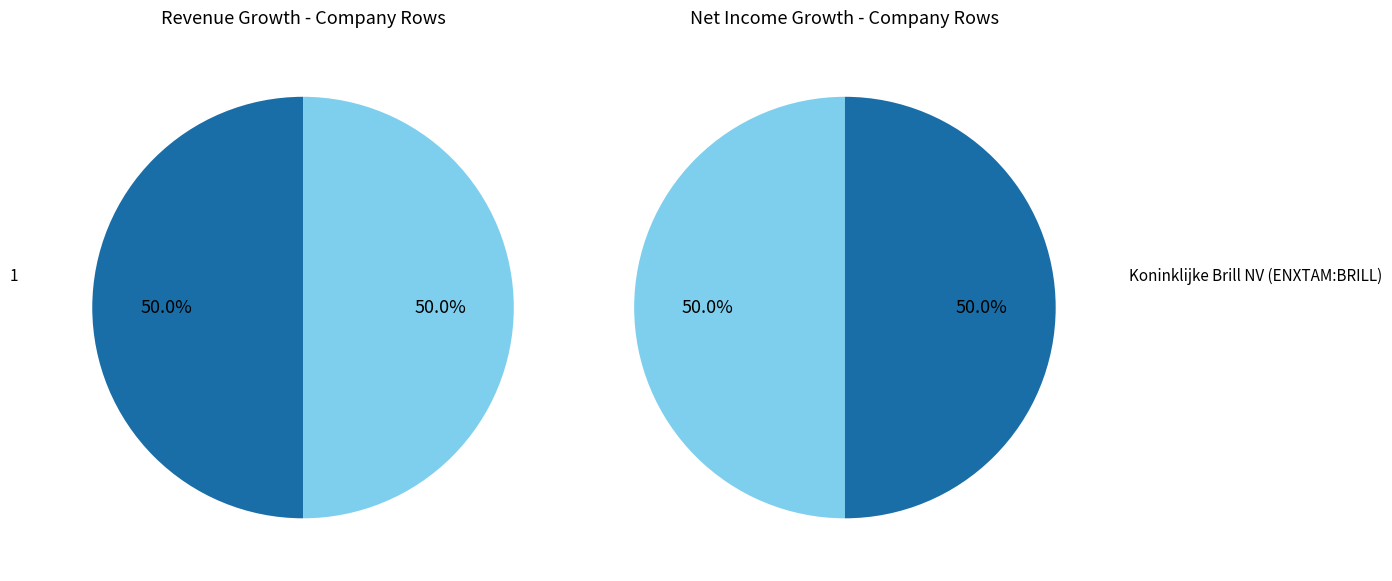

What is the largest slice in the pie chart?

1